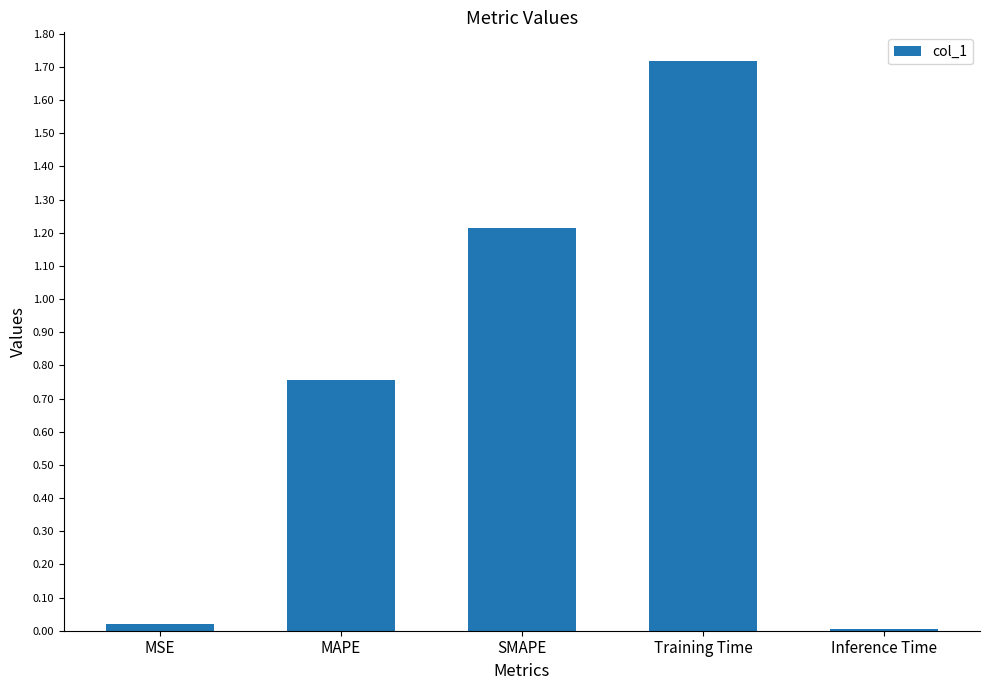

Is it true that the value at SMAPE is 1.2?

True